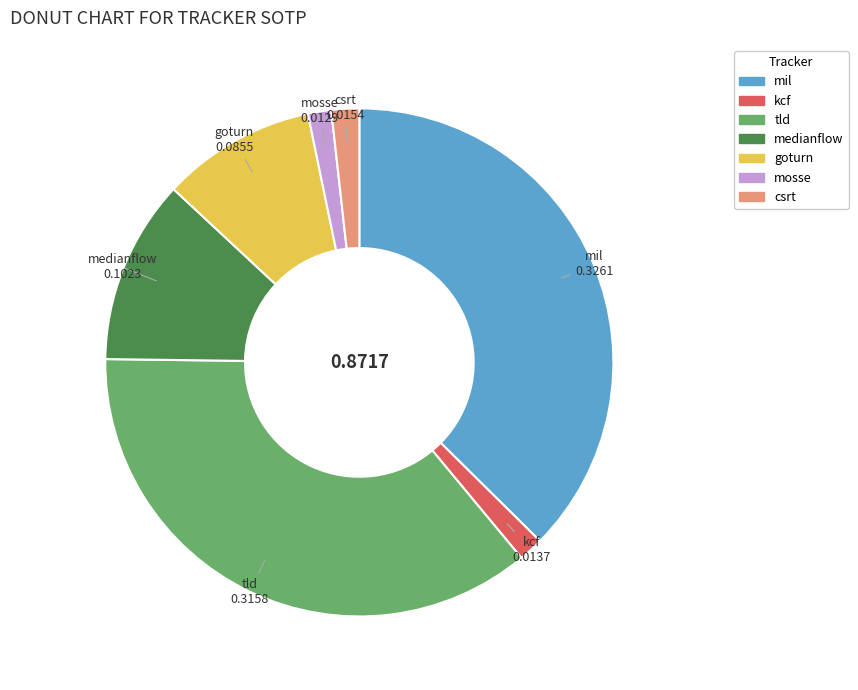

Which slice is the largest?

mil